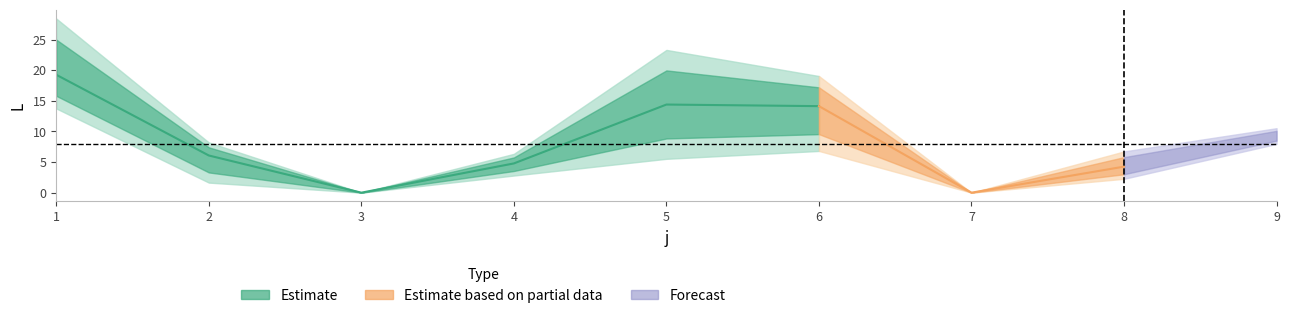

Does the chart display data point markers on the line(s)?

No